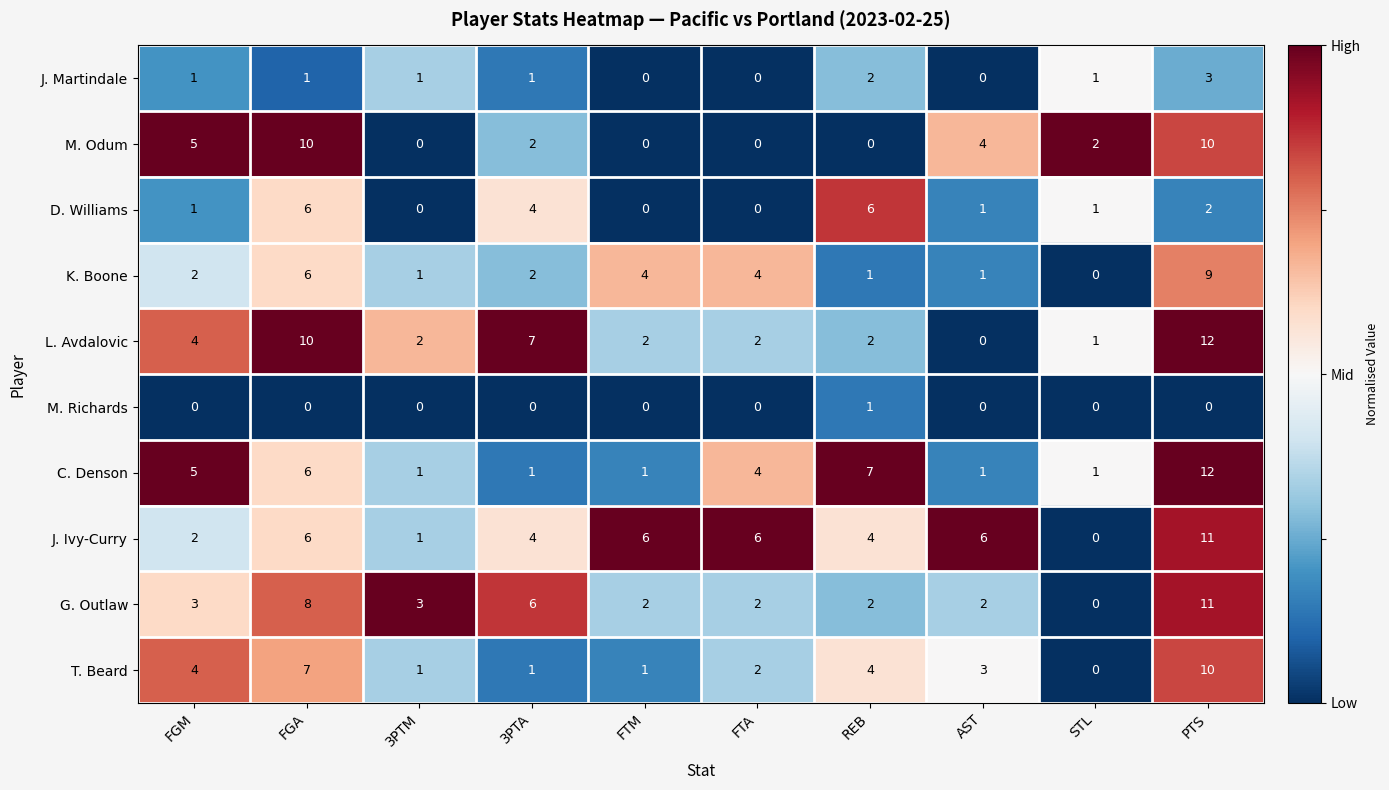

At which label does C. Denson first exceed 4?

FGM